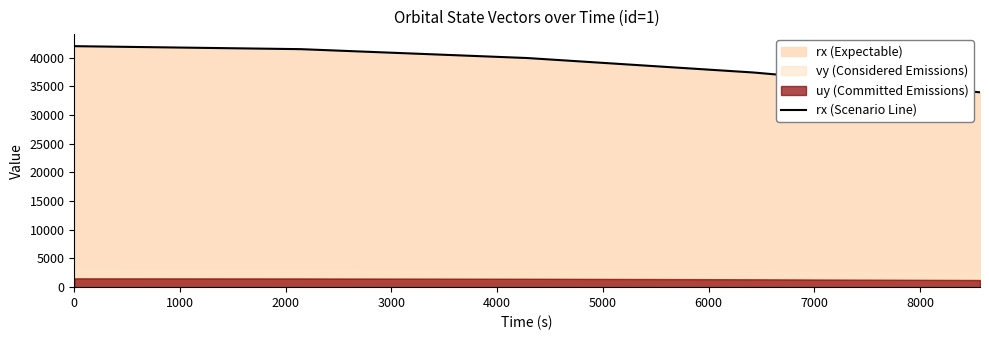

What is the minimum value for rx (Scenario Line)?

33961